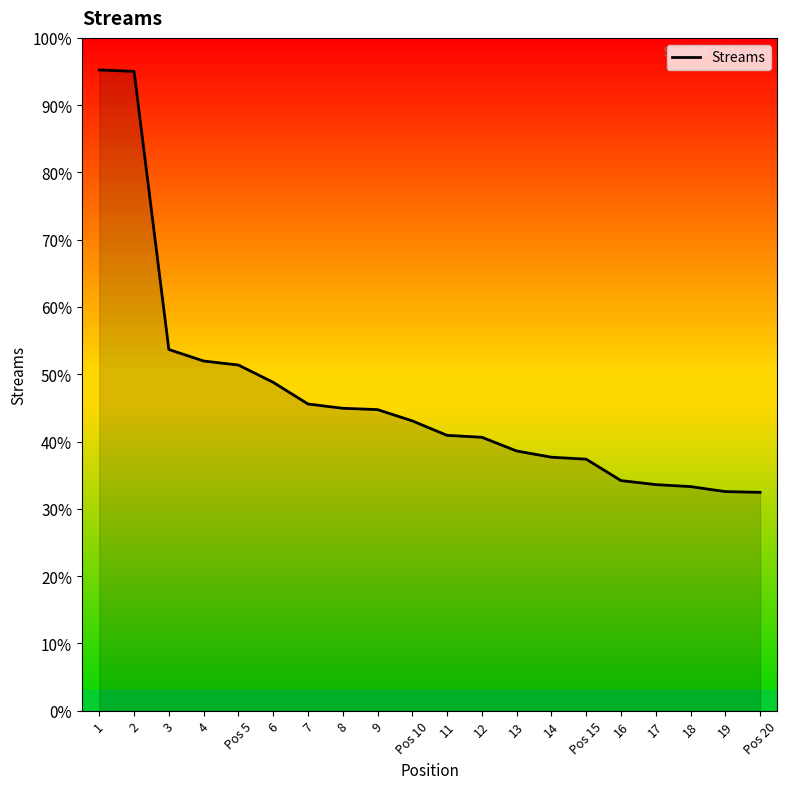

Is this an area chart (filled region under the line)?

Yes